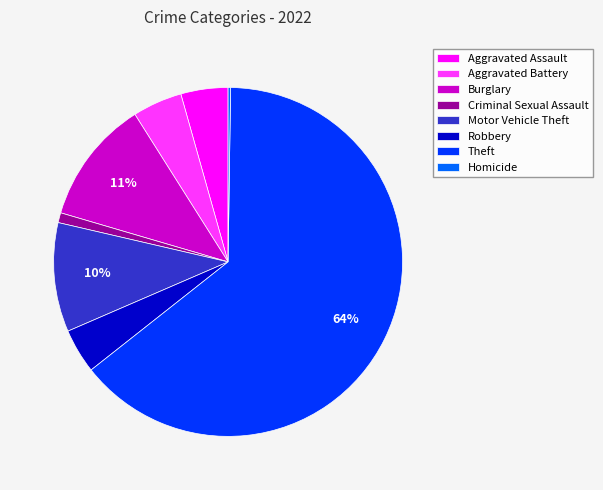

To the nearest percent, what is the combined percentage of Criminal Sexual Assault and Robbery?

5%